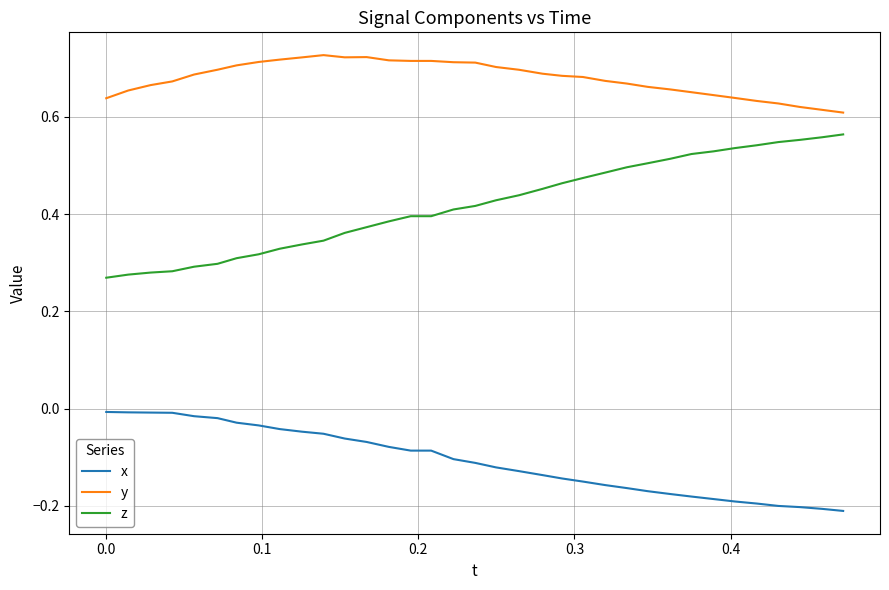

Which series has the largest total across all categories?

y